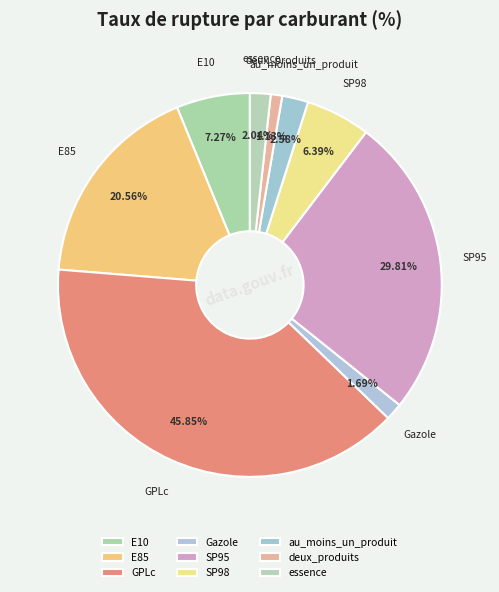

Rank the categories by value from highest to lowest.

GPLc, SP95, E85, E10, SP98, au_moins_un_produit, essence, Gazole, deux_produits